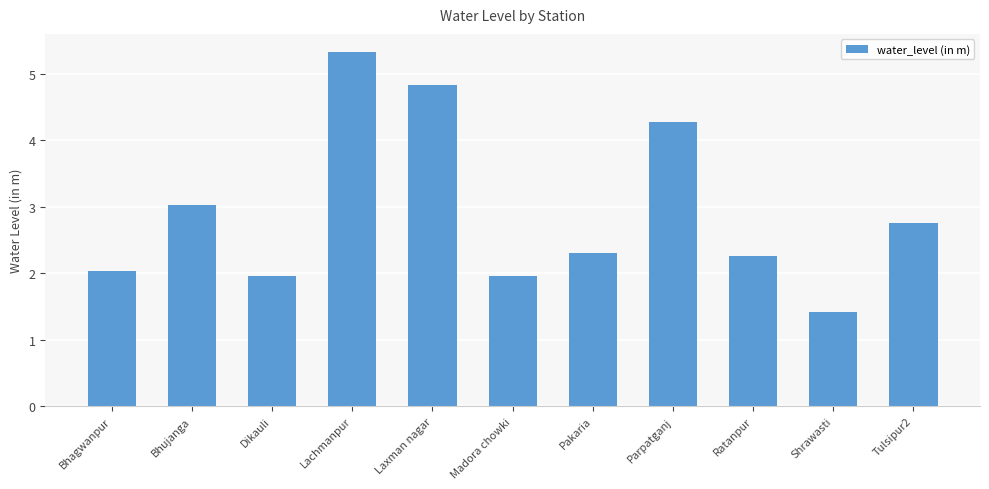

What position from the right is Dikauli?

9